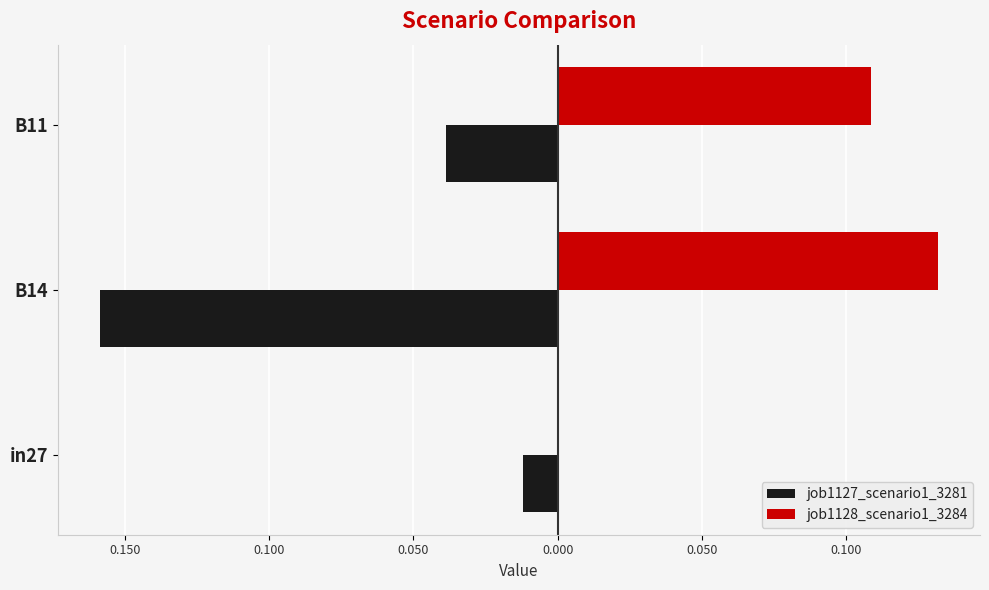

What are all the series names shown in the legend?

job1127_scenario1_3281, job1128_scenario1_3284